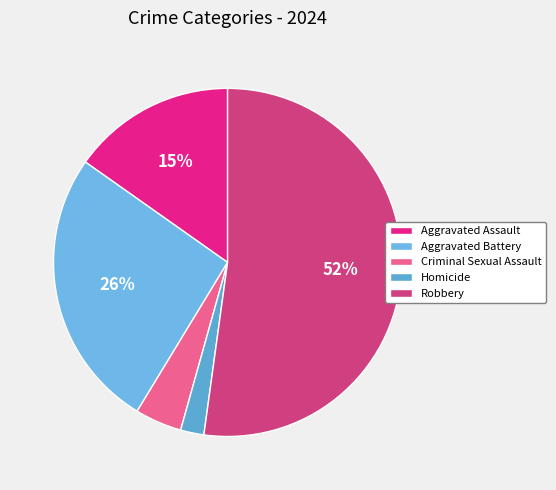

How many slices are in this pie chart?

5